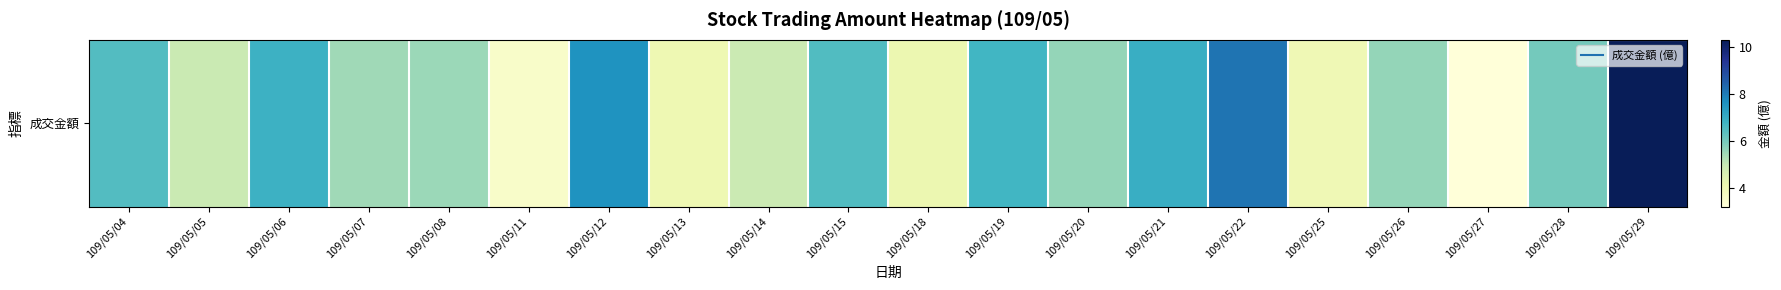

The value at 109/05/26 is 3.1. True or false?

False